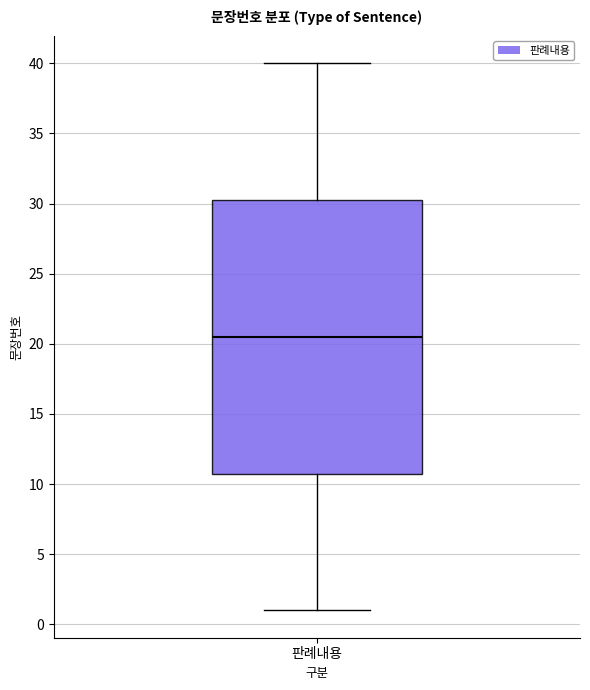

Transcribe this box plot: give where the median line is, the range the box spans, and where the two whiskers end, as read against the y-axis. The values are not printed on the chart, so give them approximately, as read against the axis.

median 20.5, box 11.0 to 30.5, whiskers 1.0 to 40.0